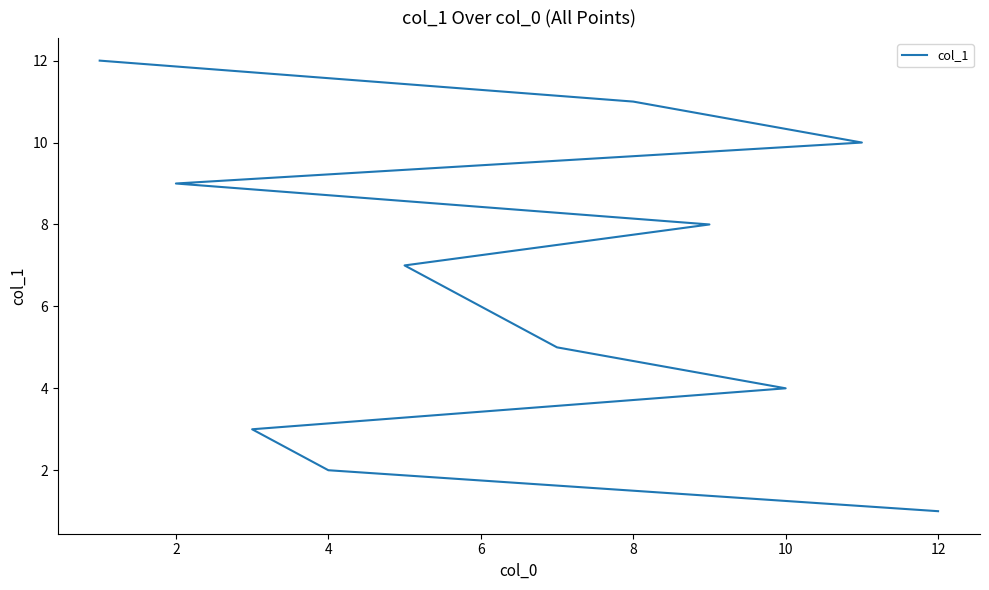

What is the average value?

6